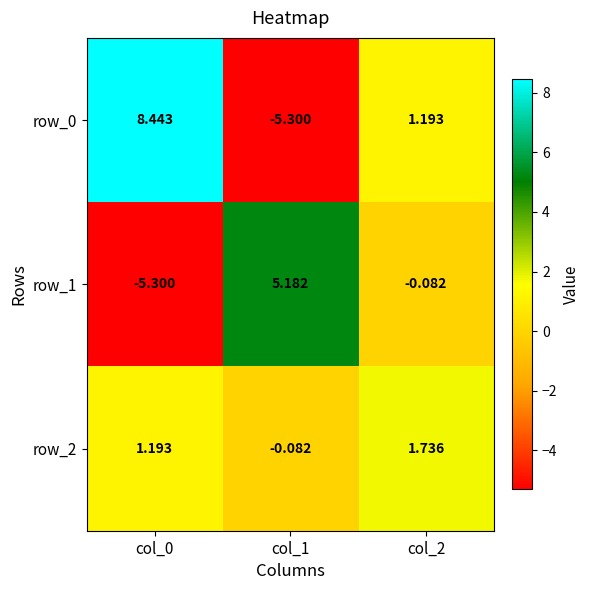

True or false: row_0 has a value of -5.3 at col_1.

True